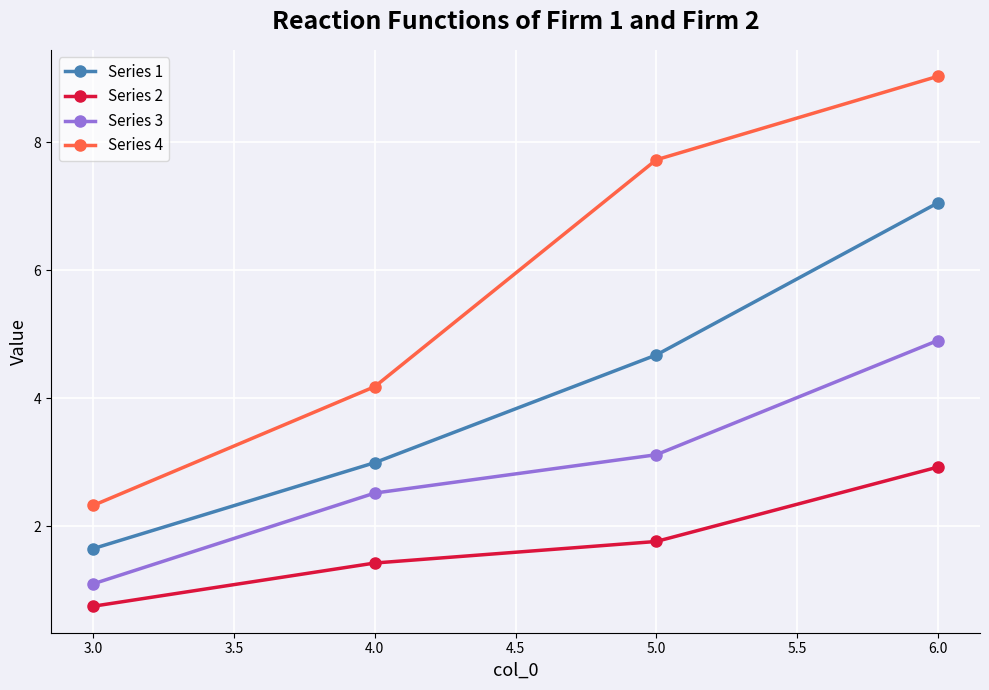

Which series changed the most between 4.0 and 6.0?

Series 4